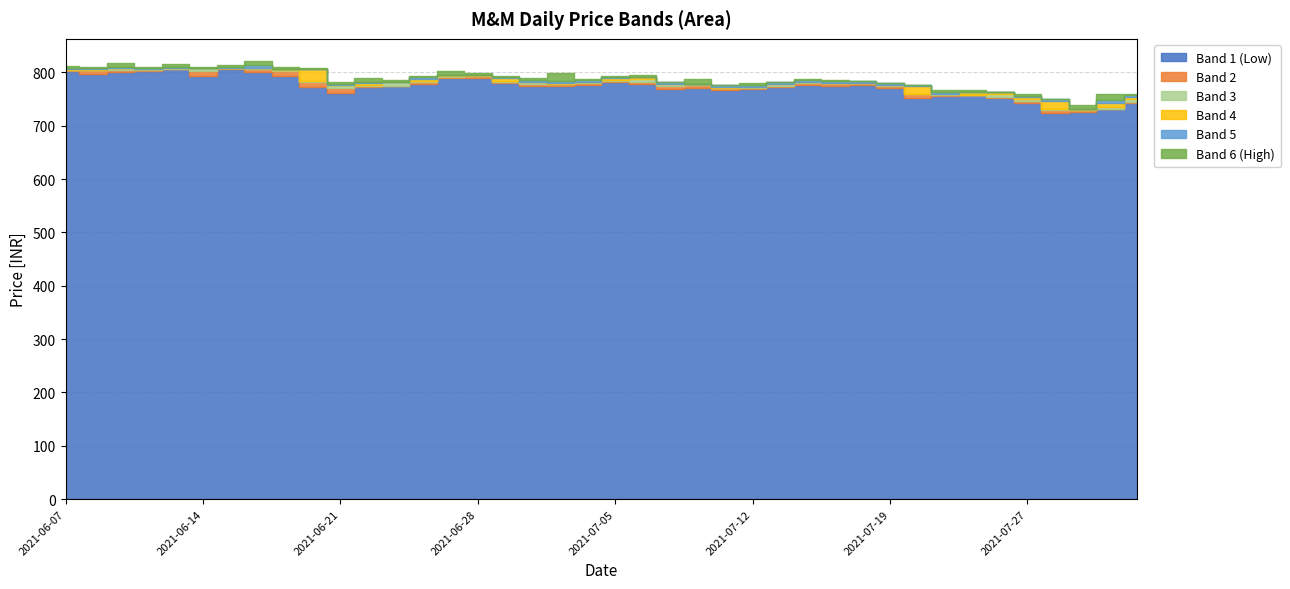

True or false: Low and Open cross at least once.

False